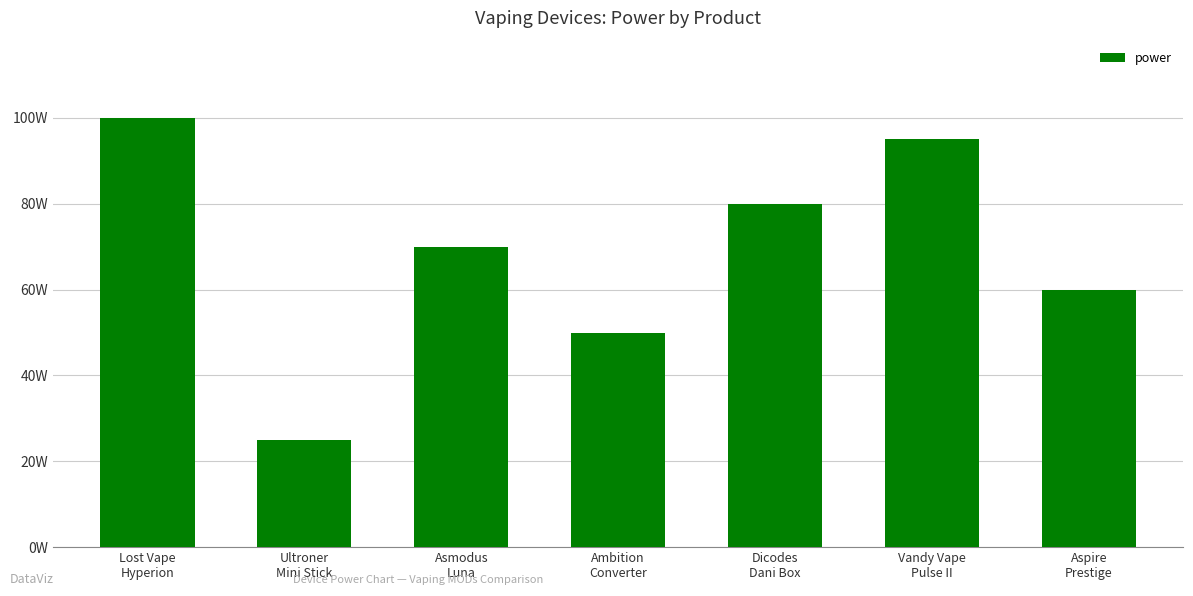

Which label corresponds to the largest value in the chart?

Lost Vape
Hyperion